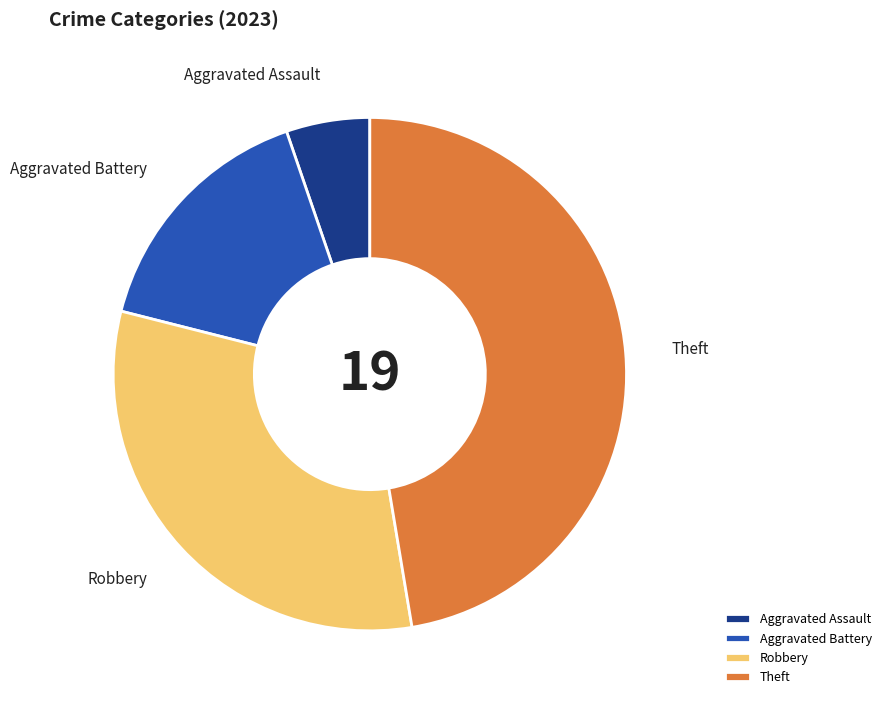

Is it true that Aggravated Assault is 5% of the pie?

True